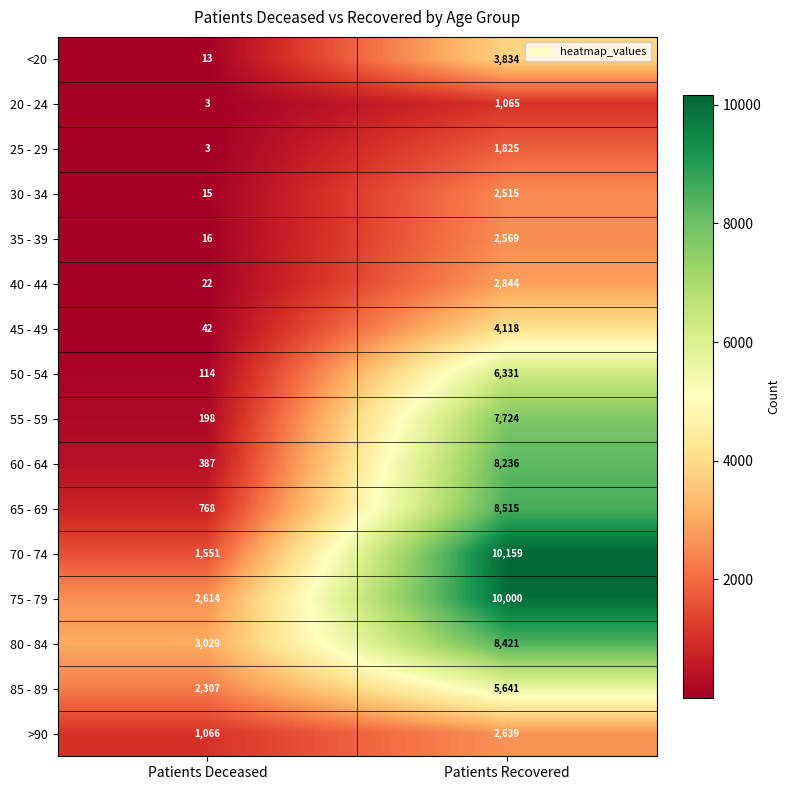

What is the minimum value shown in the chart?

3